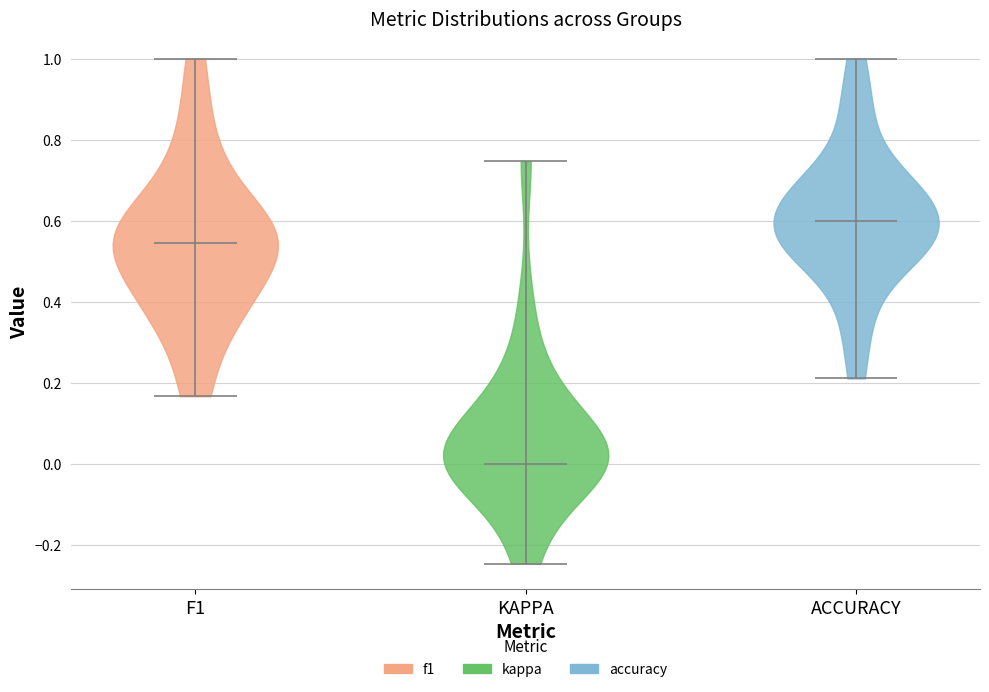

Reading left to right, read every violin against the y-axis: where its median line is, and the lowest and highest points it reaches. The values are not printed on the chart, so give them approximately, as read against the axis.

F1: median line 0.54, lowest point 0.16, highest point 1.00
KAPPA: median line 0.00, lowest point -0.24, highest point 0.74
ACCURACY: median line 0.60, lowest point 0.22, highest point 1.00